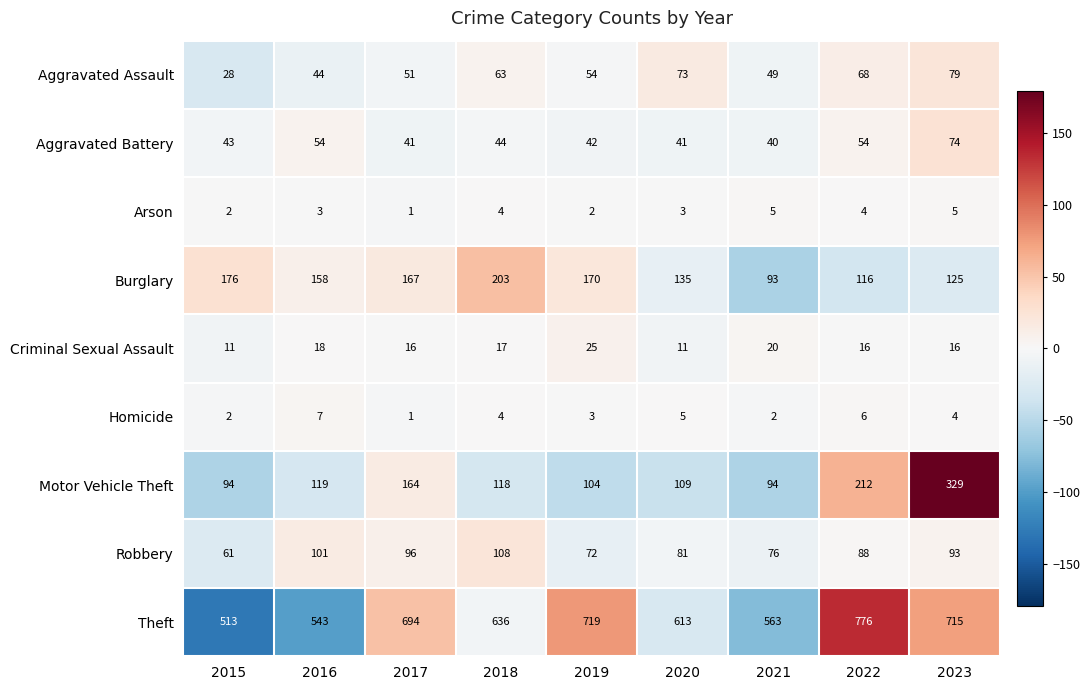

At which label is Aggravated Assault closest to 53?

2019